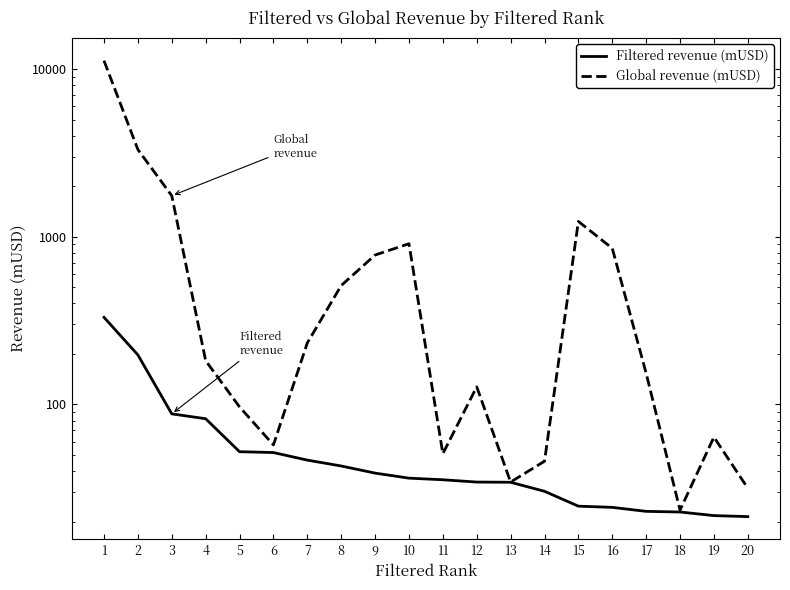

Is this an area chart (filled region under the line)?

No